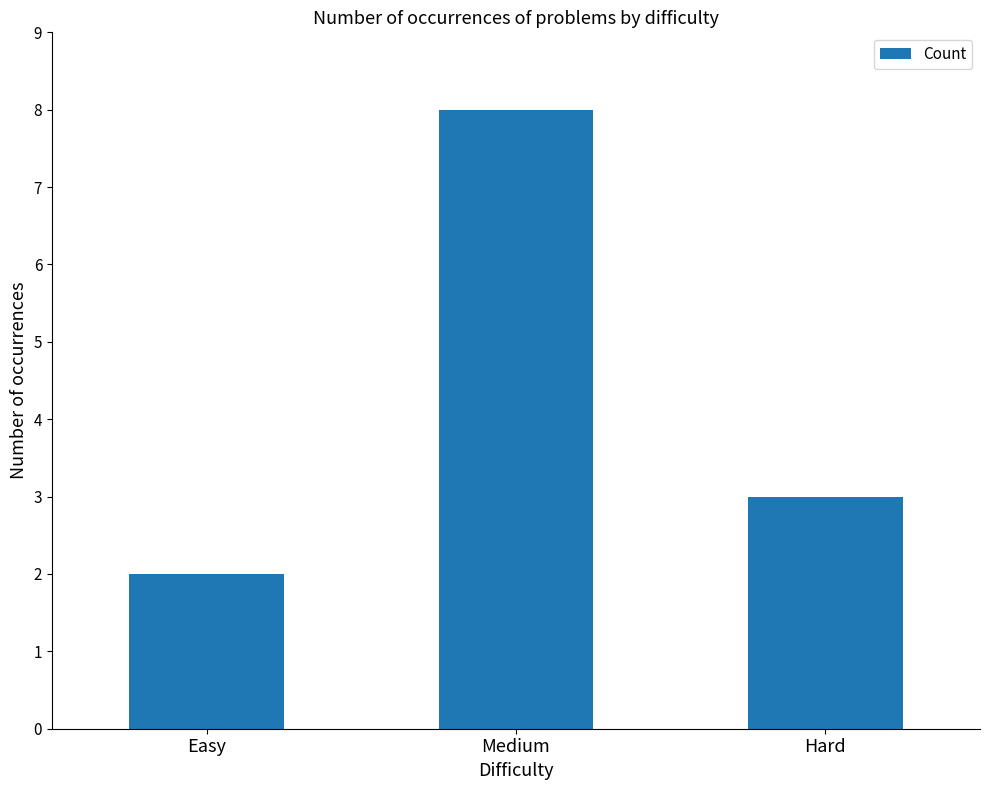

What is the change in value from Easy to Medium?

+6